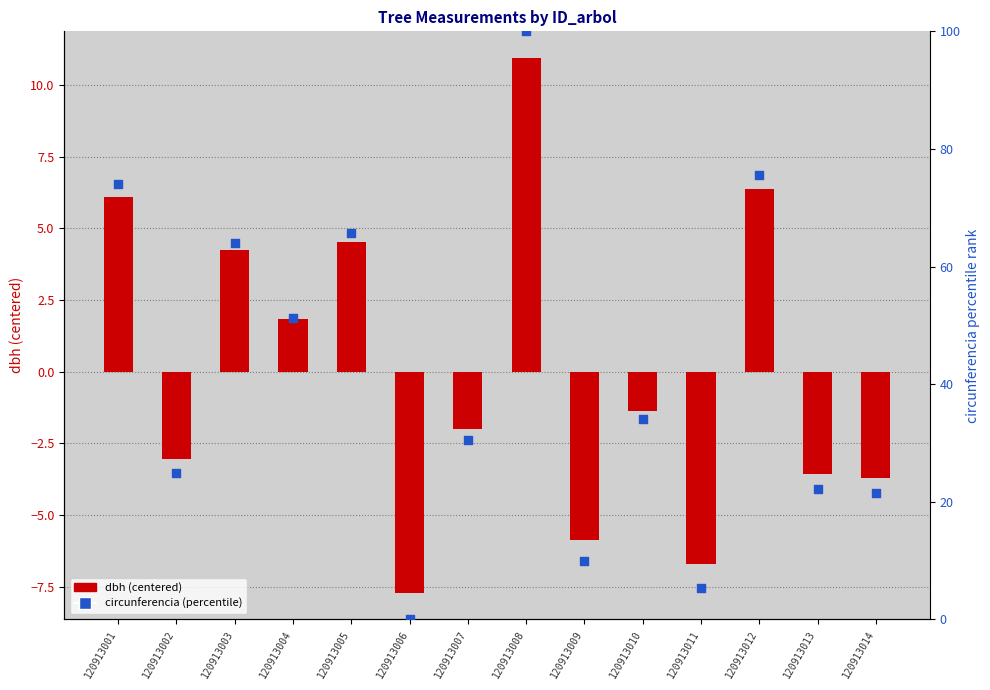

At which category is the sum across all series the highest?

120913008